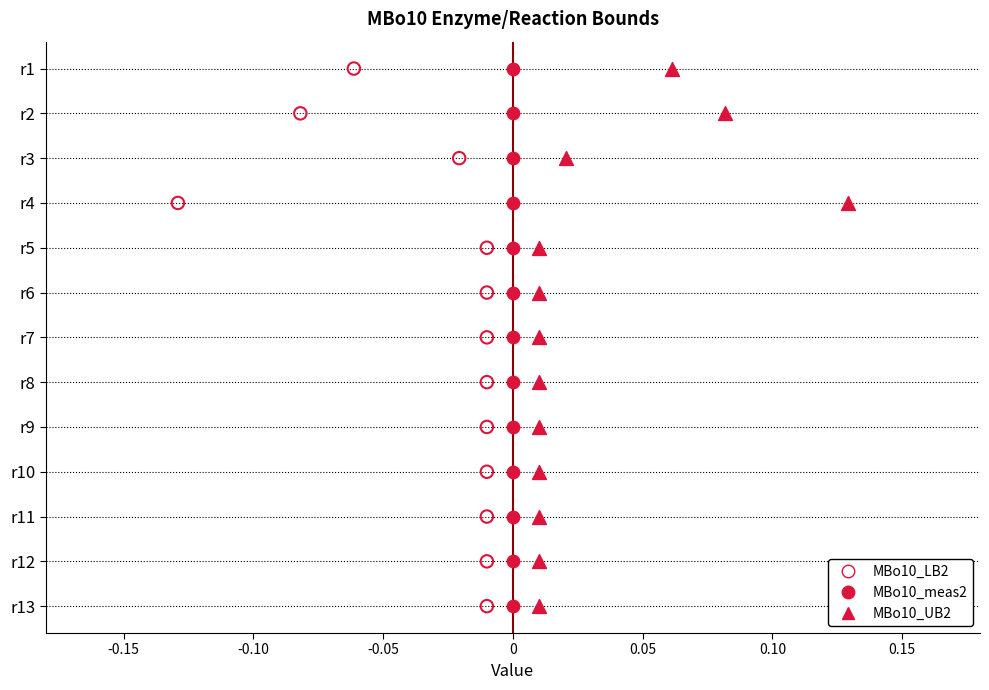

Which series reaches the minimum Y coordinate?

MBo10_LB2